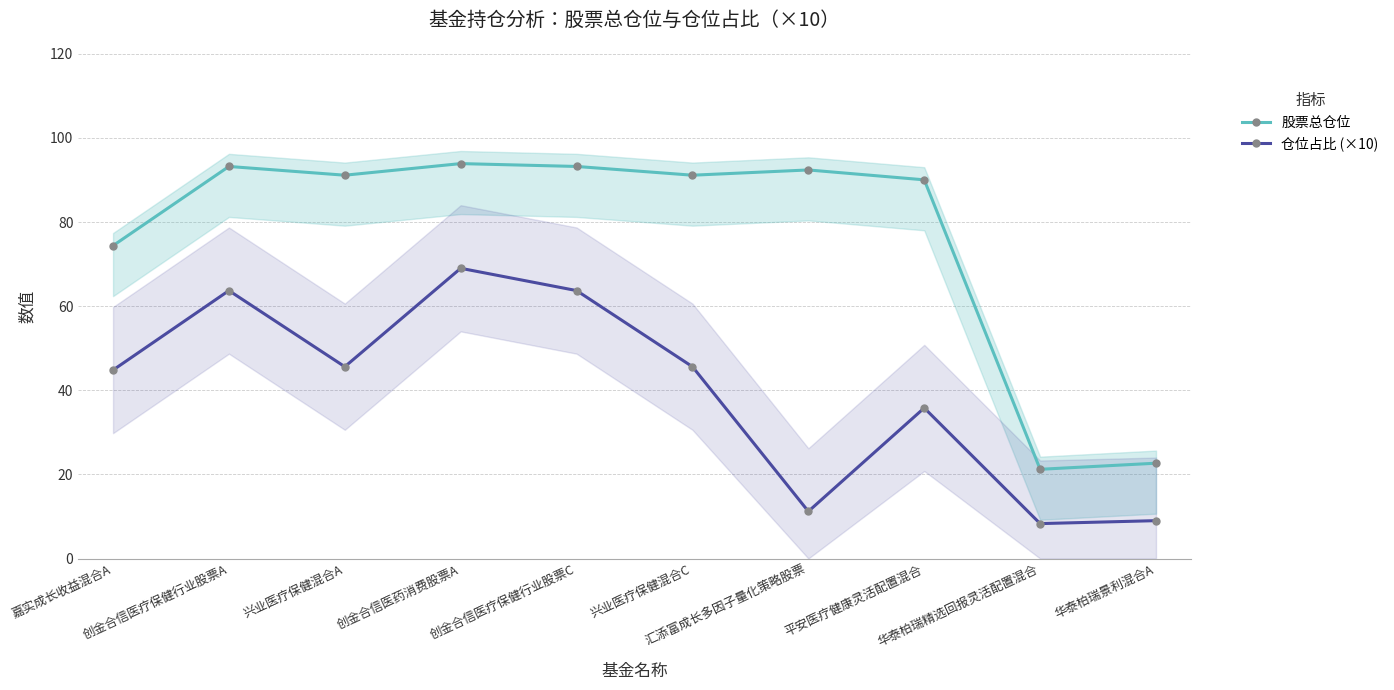

What is the difference between the maximum and minimum values in the 仓位占比 (×10) series?

60.7